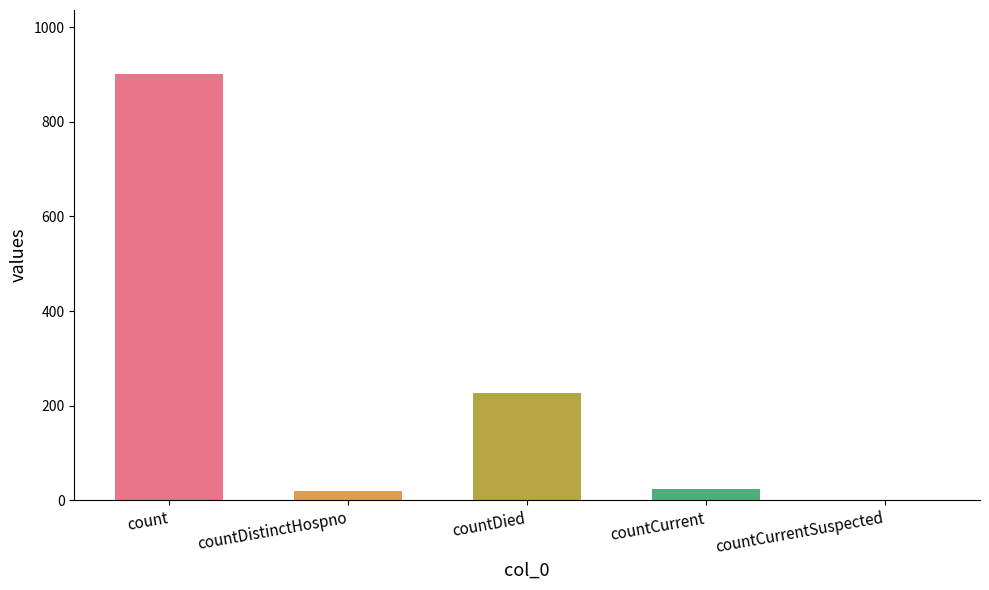

Where is the data nearest to the value 450?

countDied